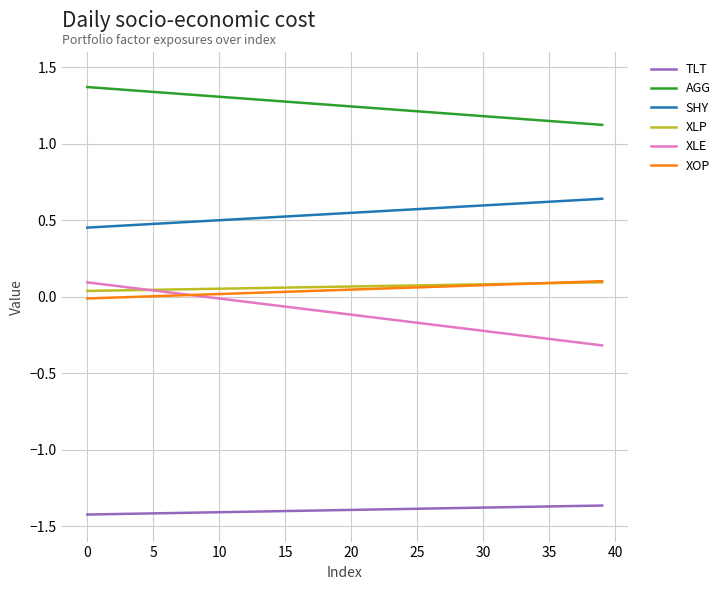

Is this an area chart (filled region under the line)?

No